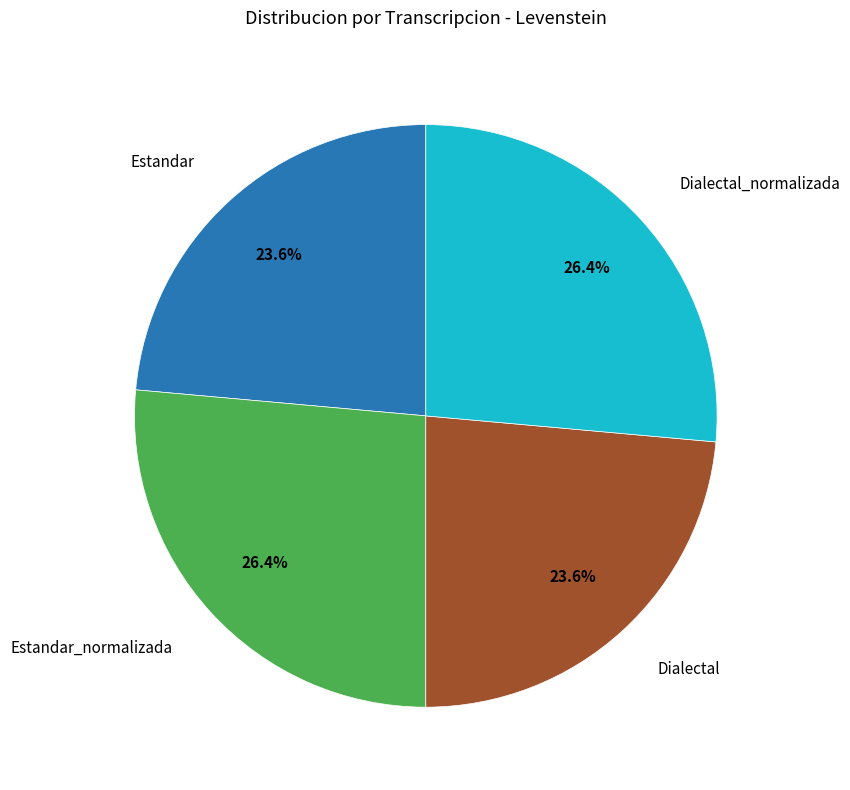

Does any single category account for the majority?

No